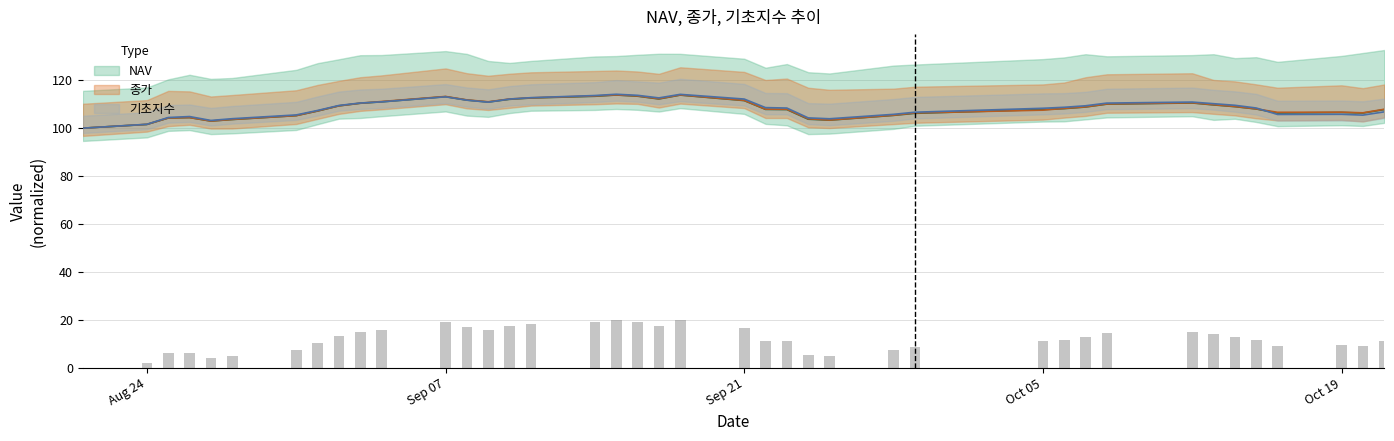

Count the number of data series in this chart.

3